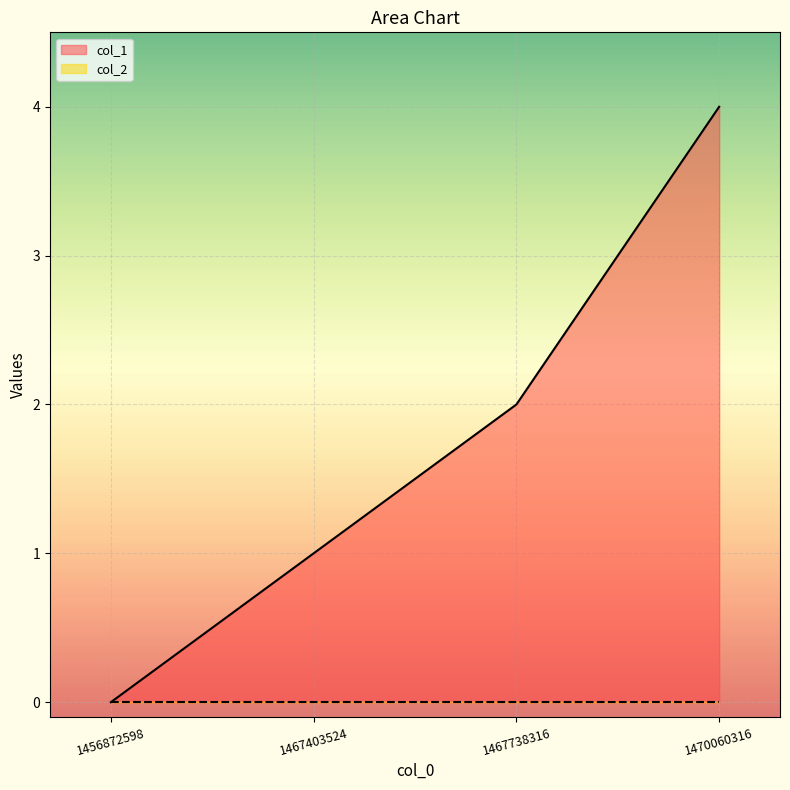

Which has a higher value, 1467738316 or 1467403524?

1467738316